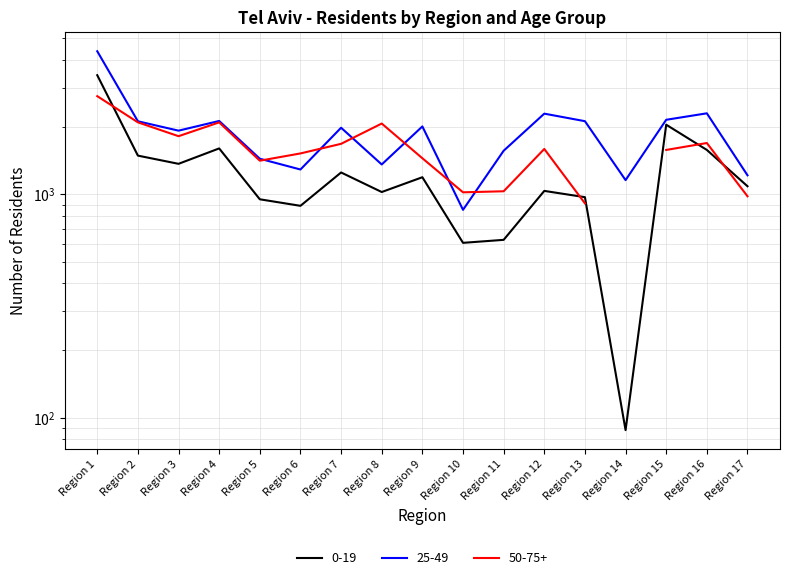

Where is 25-49 nearest to the value 2615?

Region 16